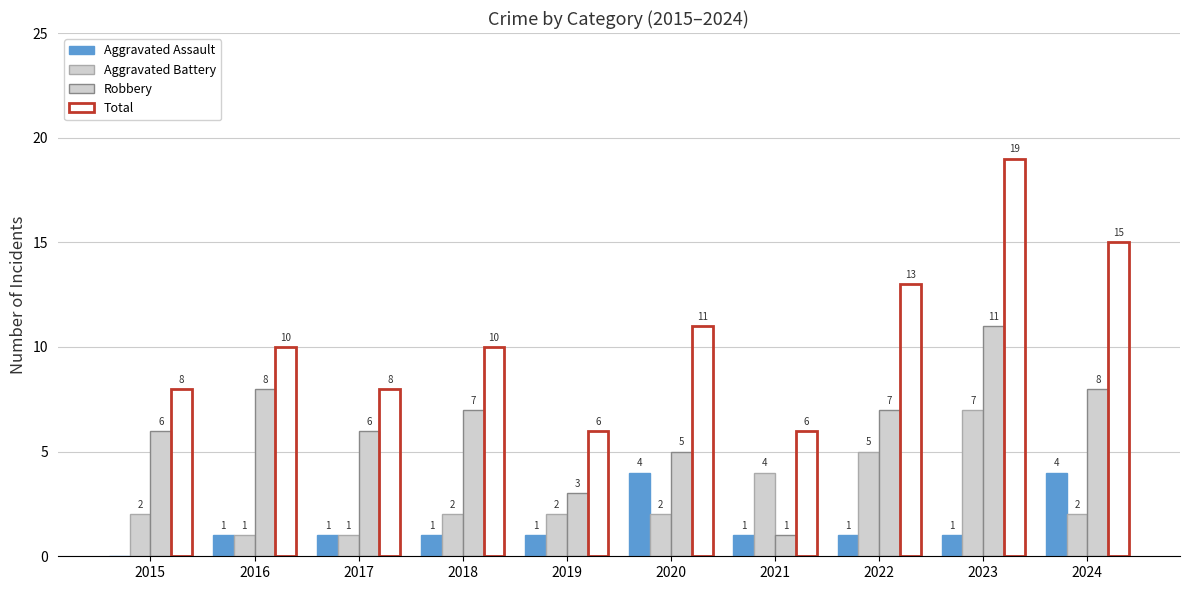

What is the value of the Total bar at the 7th from the left?

6